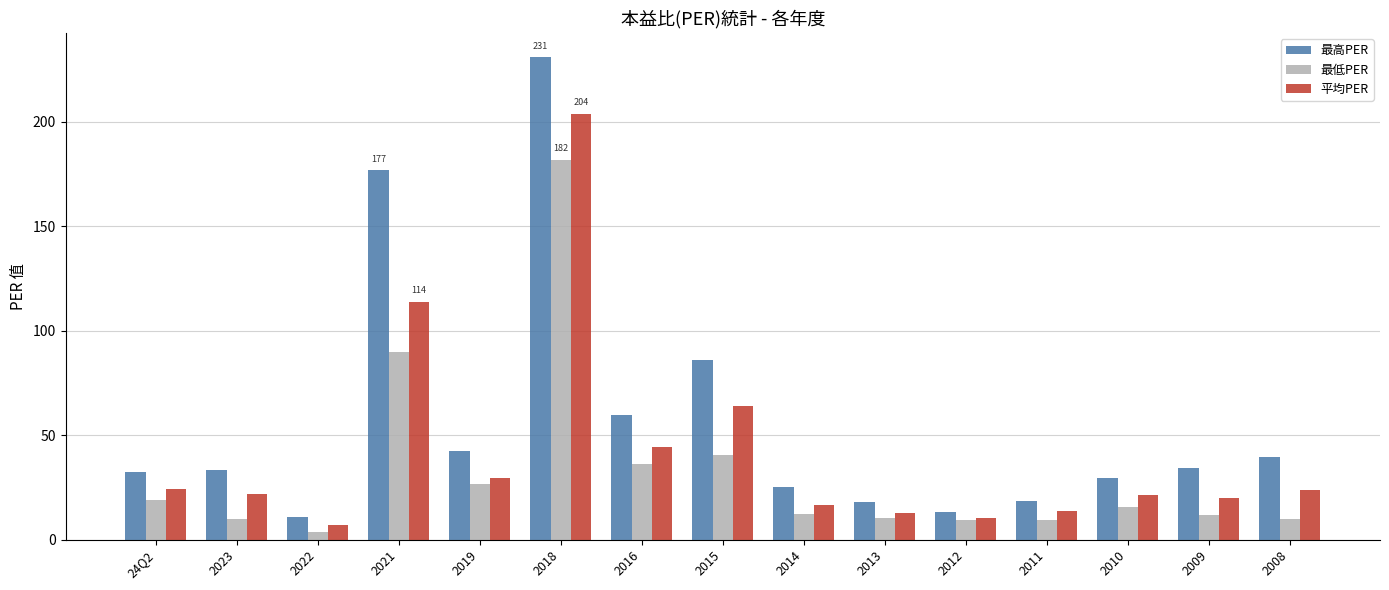

What is the maximum value for 平均PER?

204.0